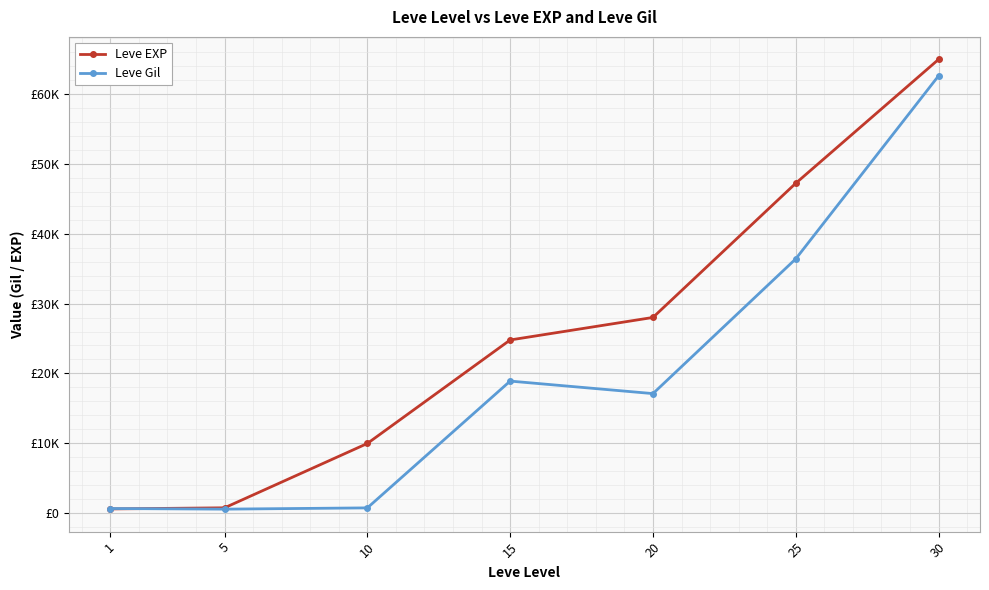

Reading left to right, what are all the values shown in this chart?

Leve EXP: 1=630	5=790	10=9990	15=24790	20=28010	25=47200	30=64910
Leve Gil: 1=690	5=600	10=780	15=18910	20=17120	25=36390	30=62560